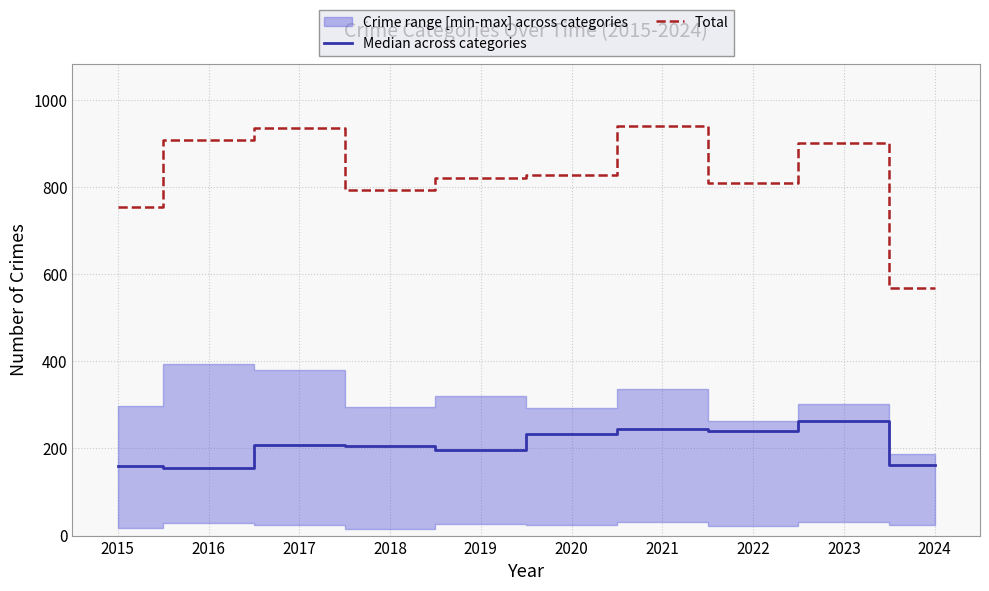

Count the number of data series in this chart.

2